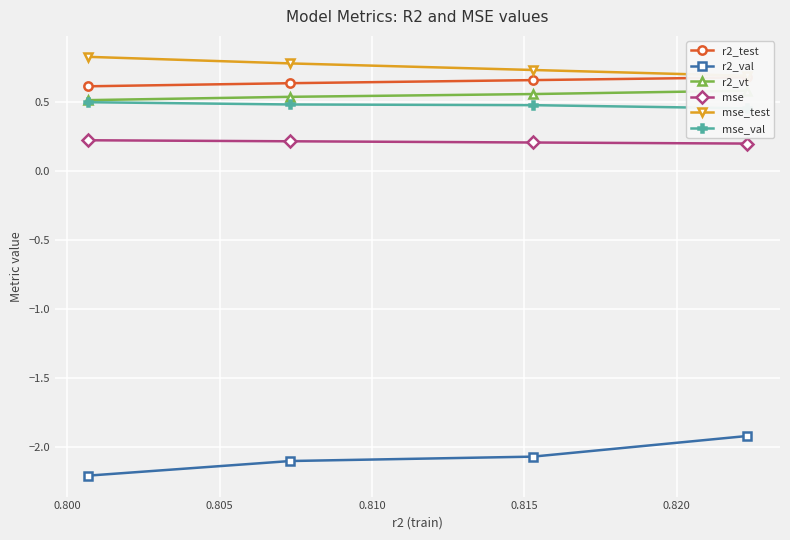

At which label is r2_test closest to 0?

0.795